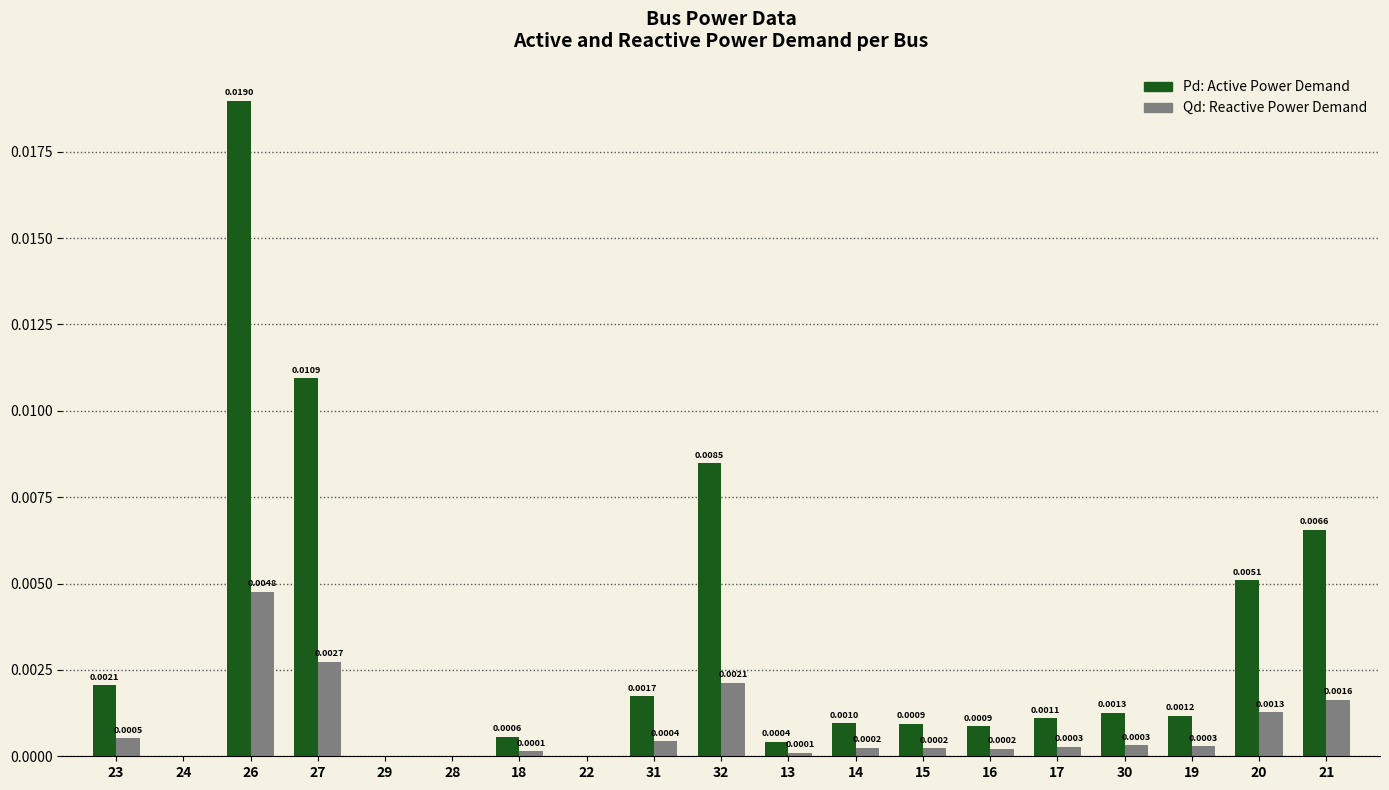

At which category is the sum across all series the highest?

26